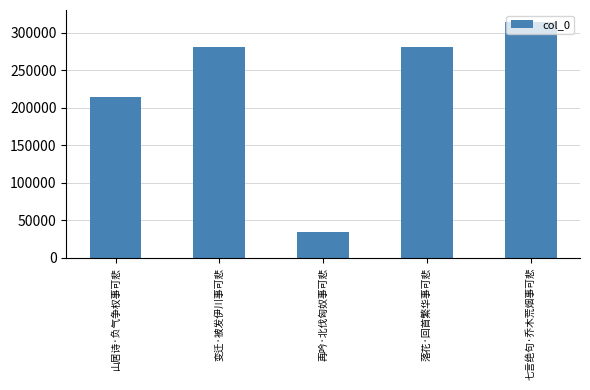

At which label is the value closest to 174314?

山居诗·负气争权事可悲